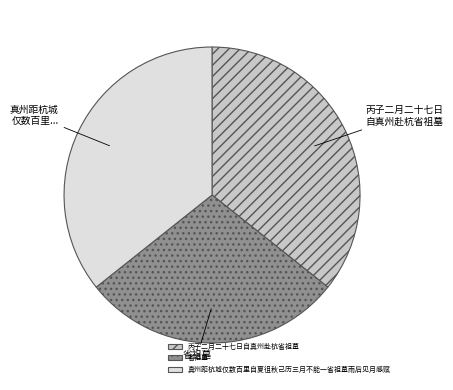

How many slices are in this pie chart?

3